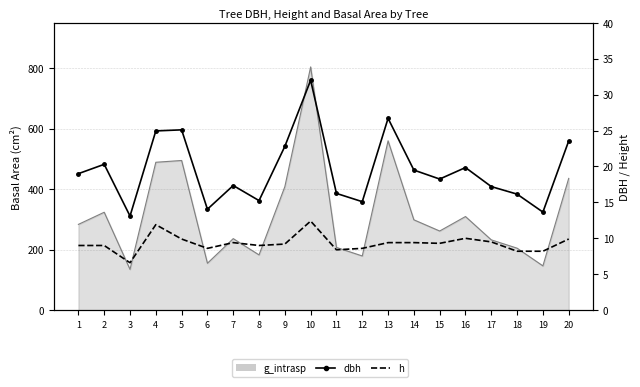

What is the lowest value of the dbh series?

13.1